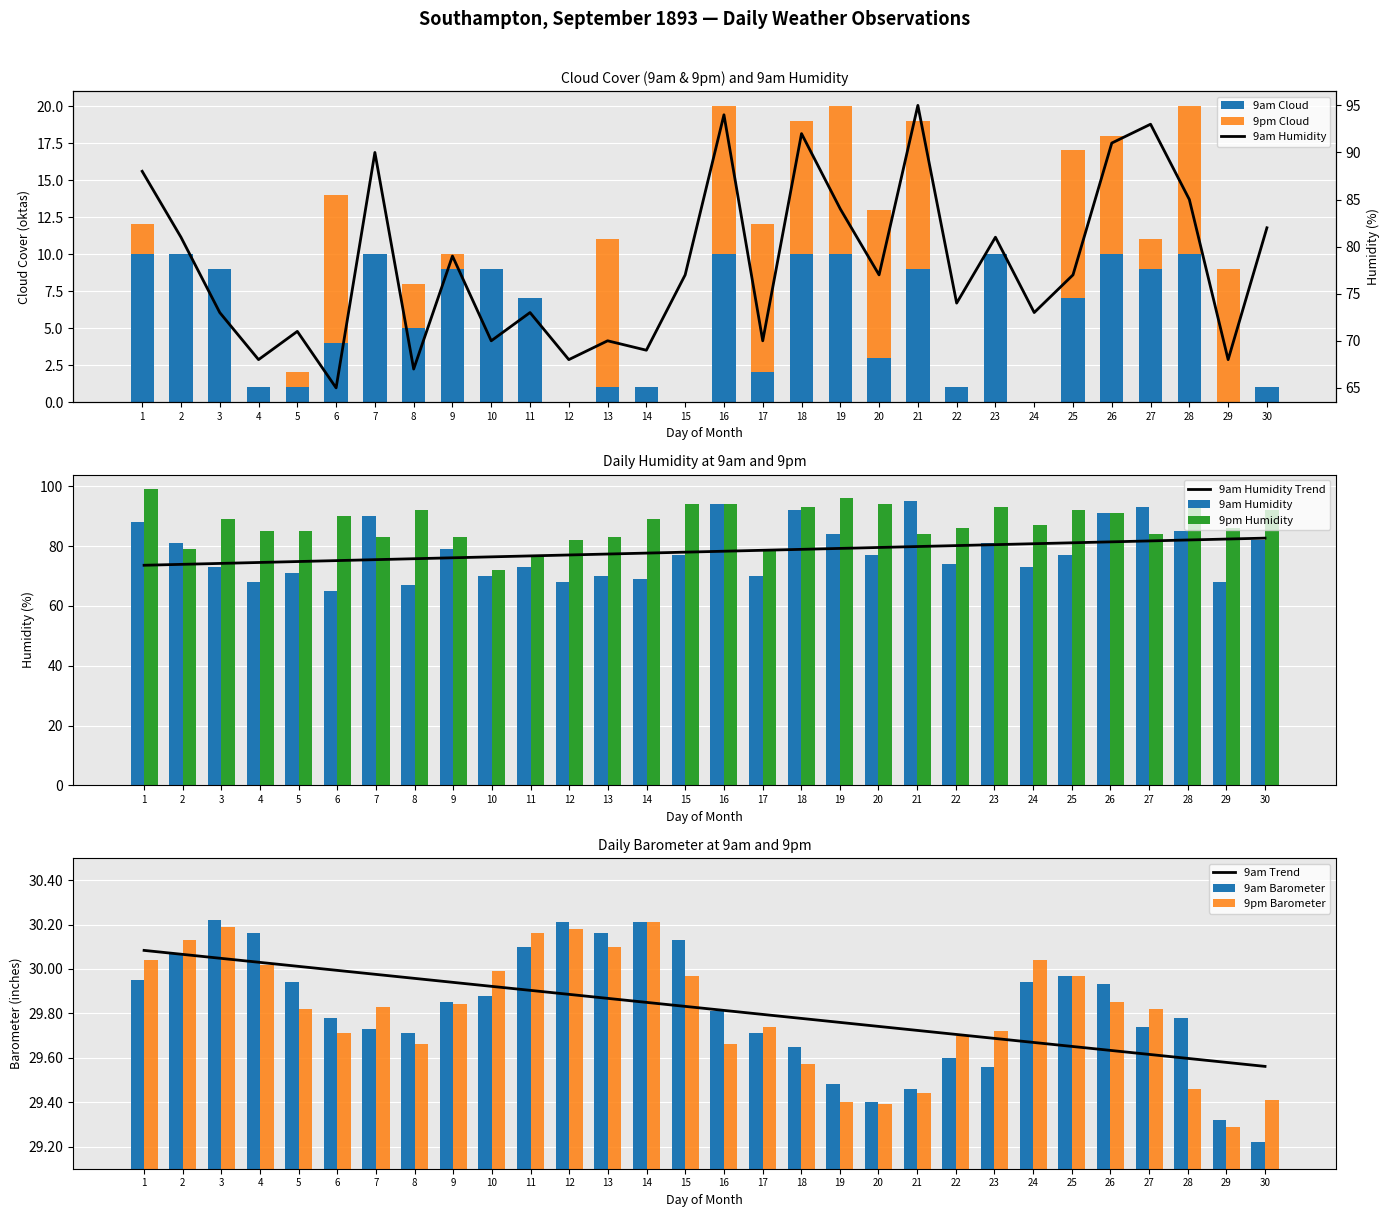

What is the difference between the maximum and minimum values in the 9am Barometer series?

1.0